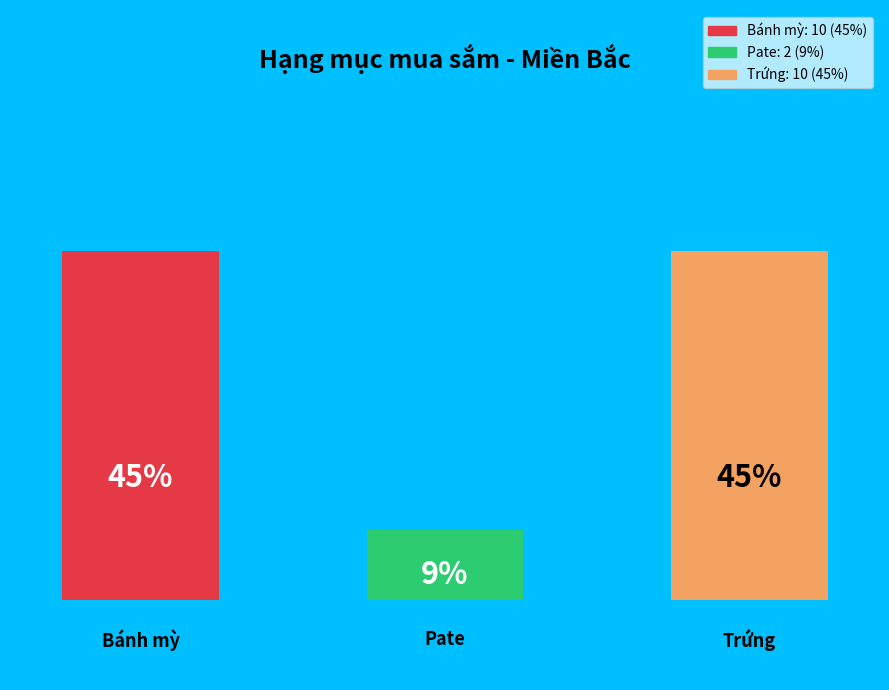

Is Trứng the majority of the pie?

No